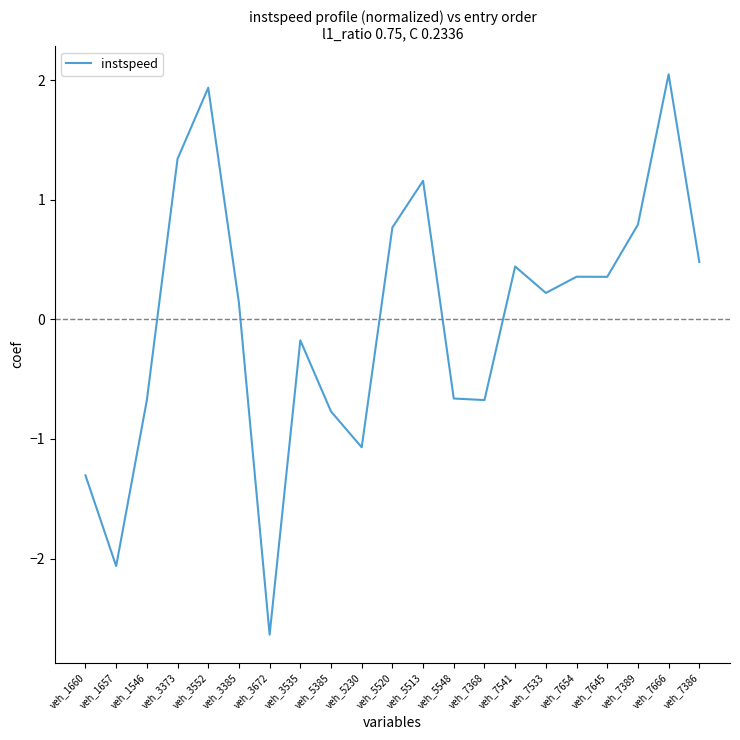

How many negative values are there?

9